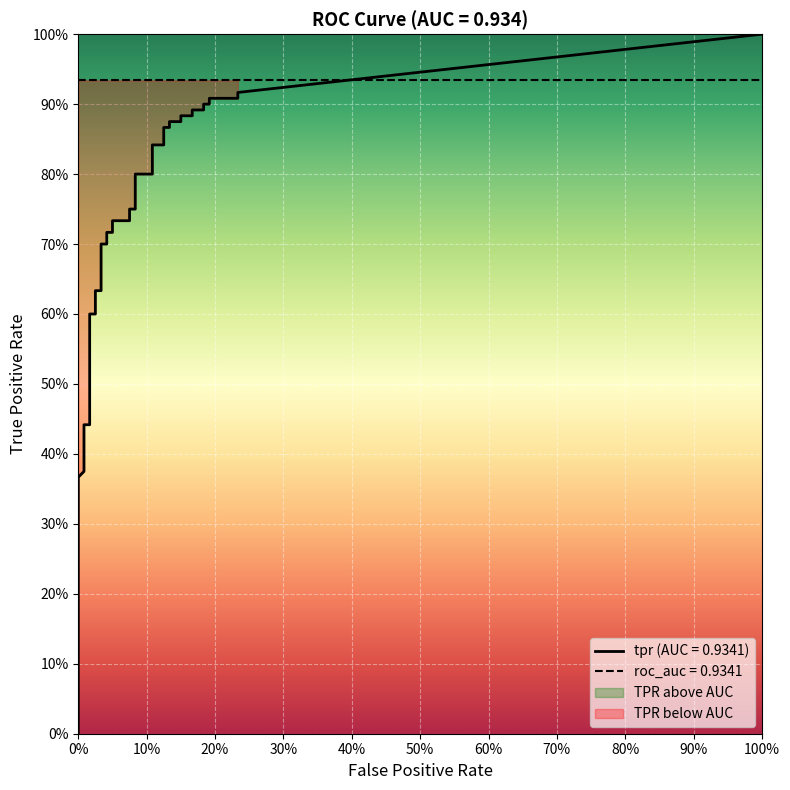

At which label is fpr closest to 0?

fpr